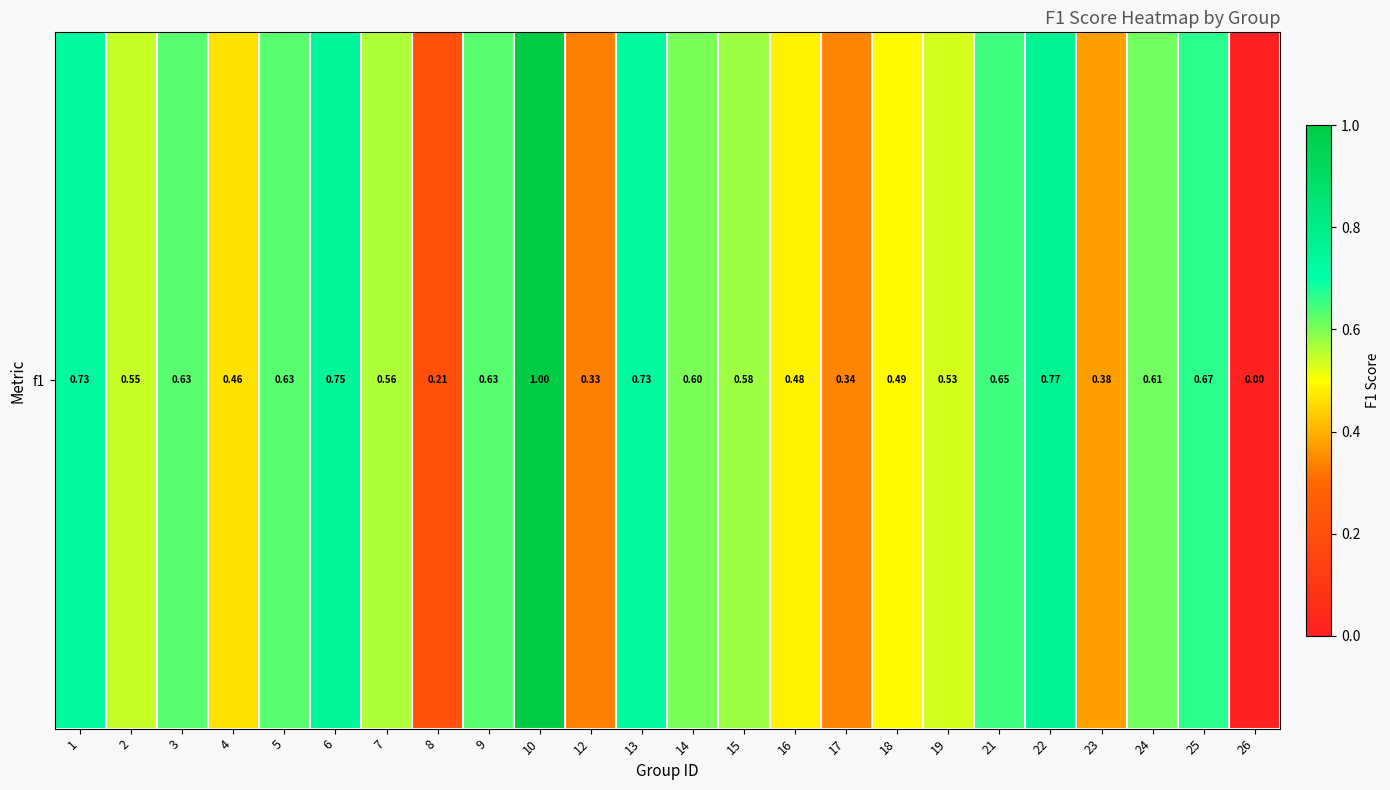

How many values are between 0 and 1?

24